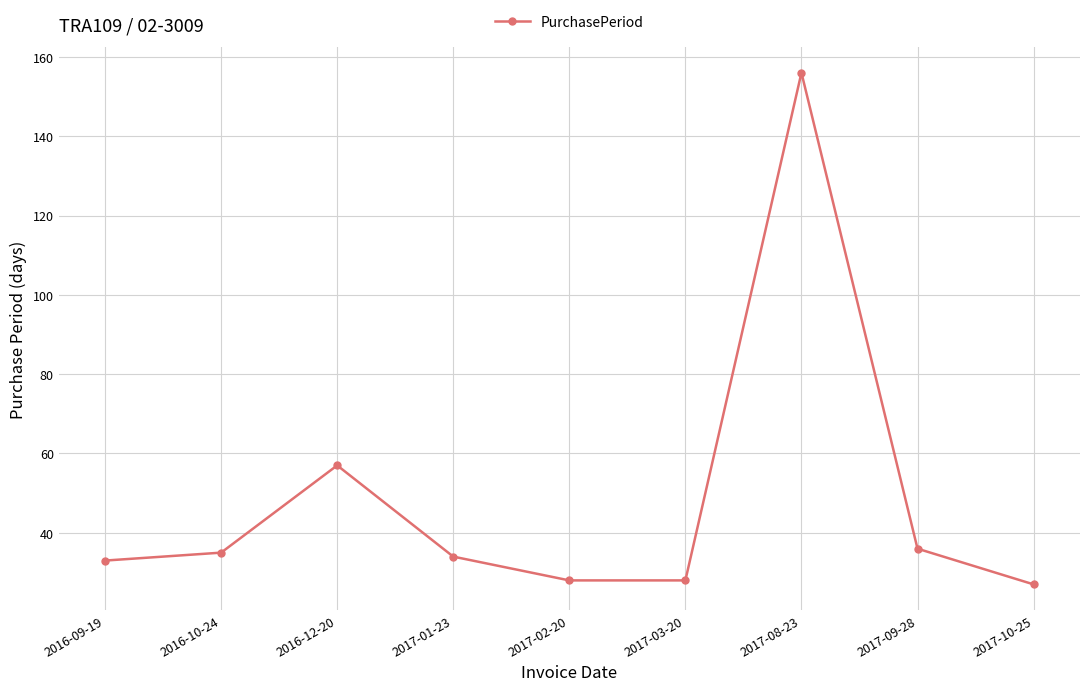

Approximately how many times larger is the value at 2017-09-28 compared to 2017-10-25?

1.3